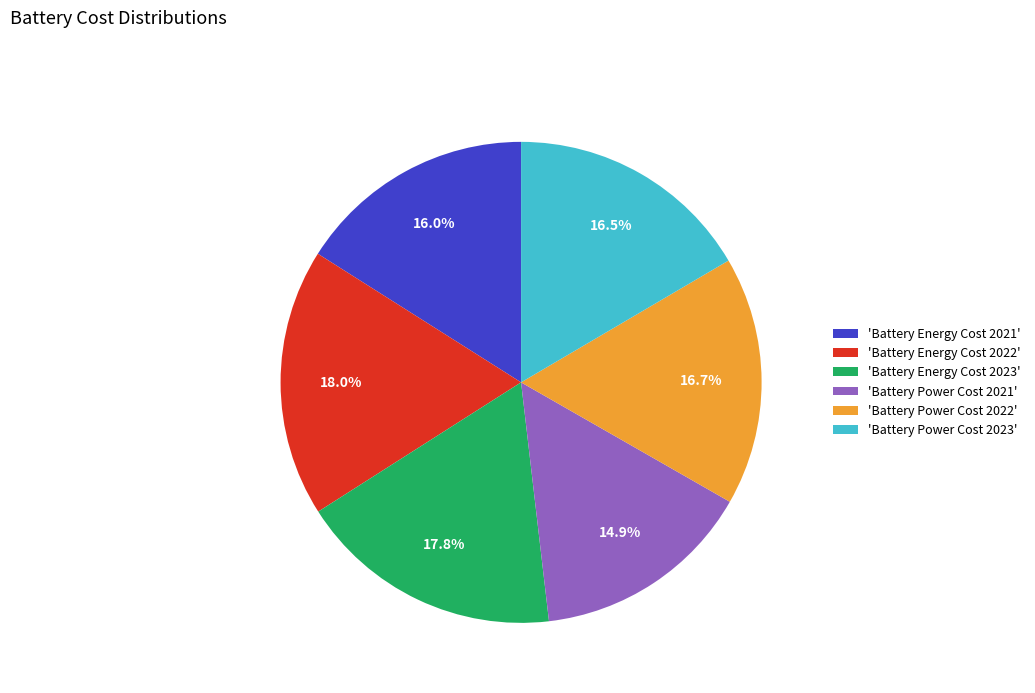

Is the sum of 'Battery Power Cost 2021' and 'Battery Energy Cost 2021' greater than half?

No